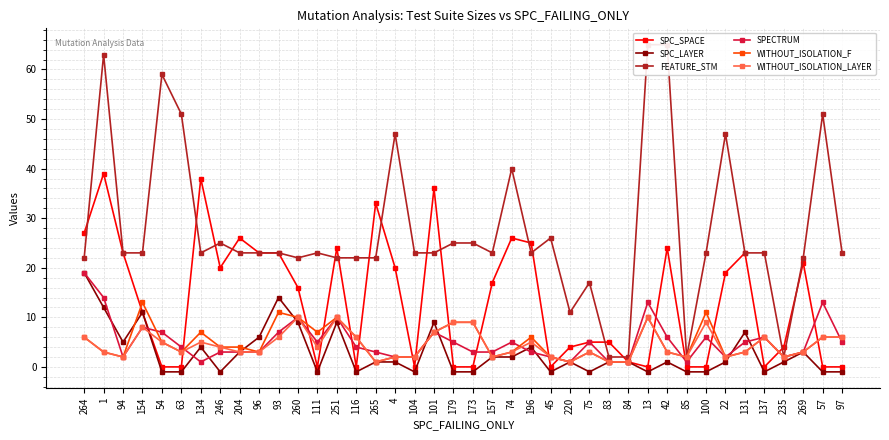

Which has a higher value, 42 or 131?

42